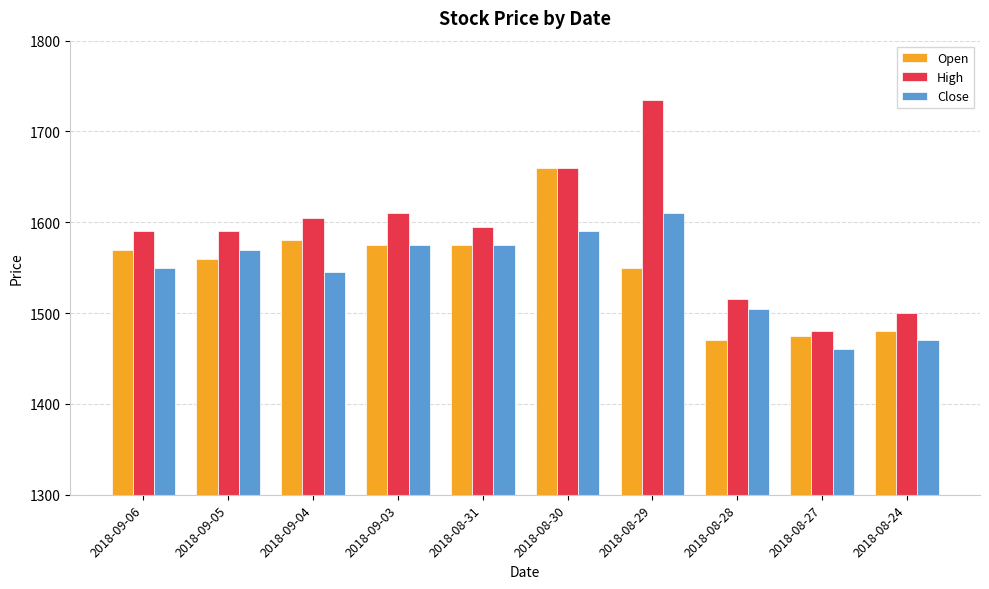

List the series in order of their peak value, lowest first.

Close, Open, High